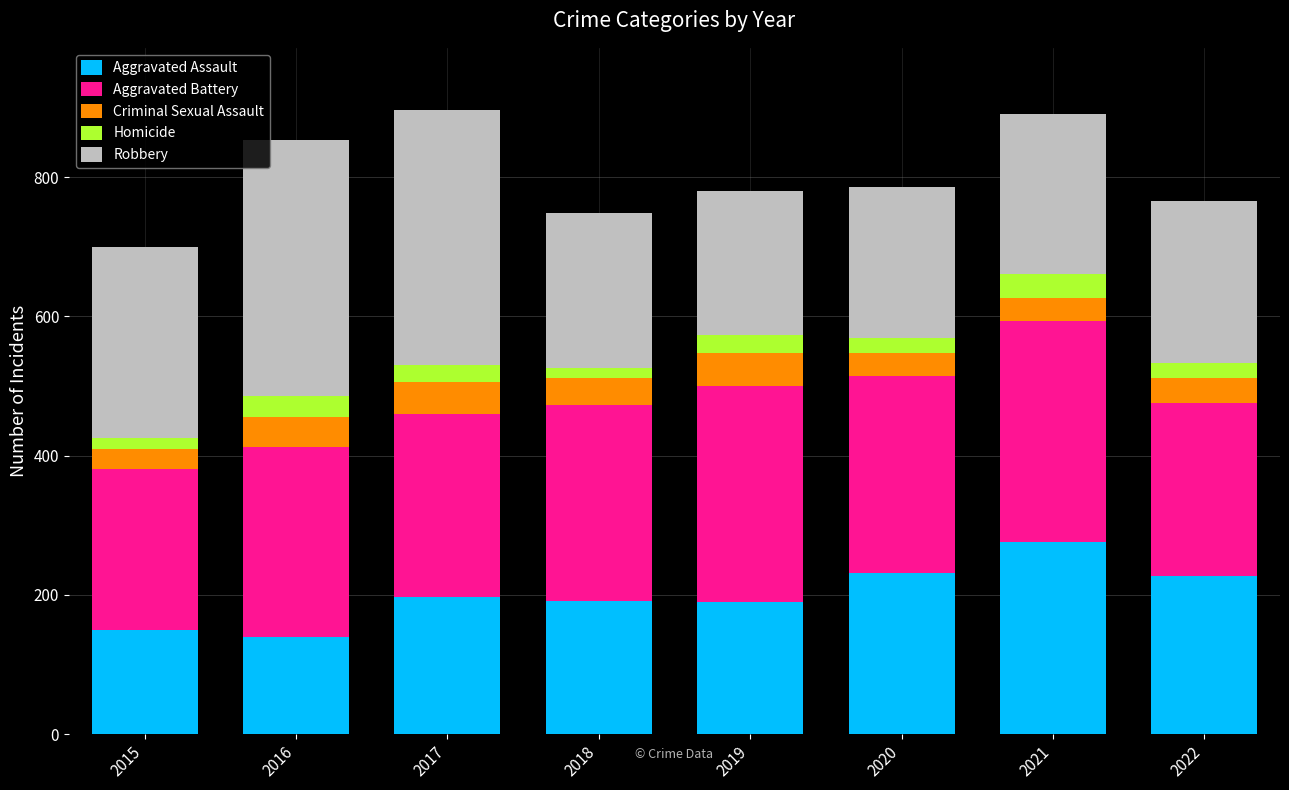

What is the total value across all series at 2019?

780